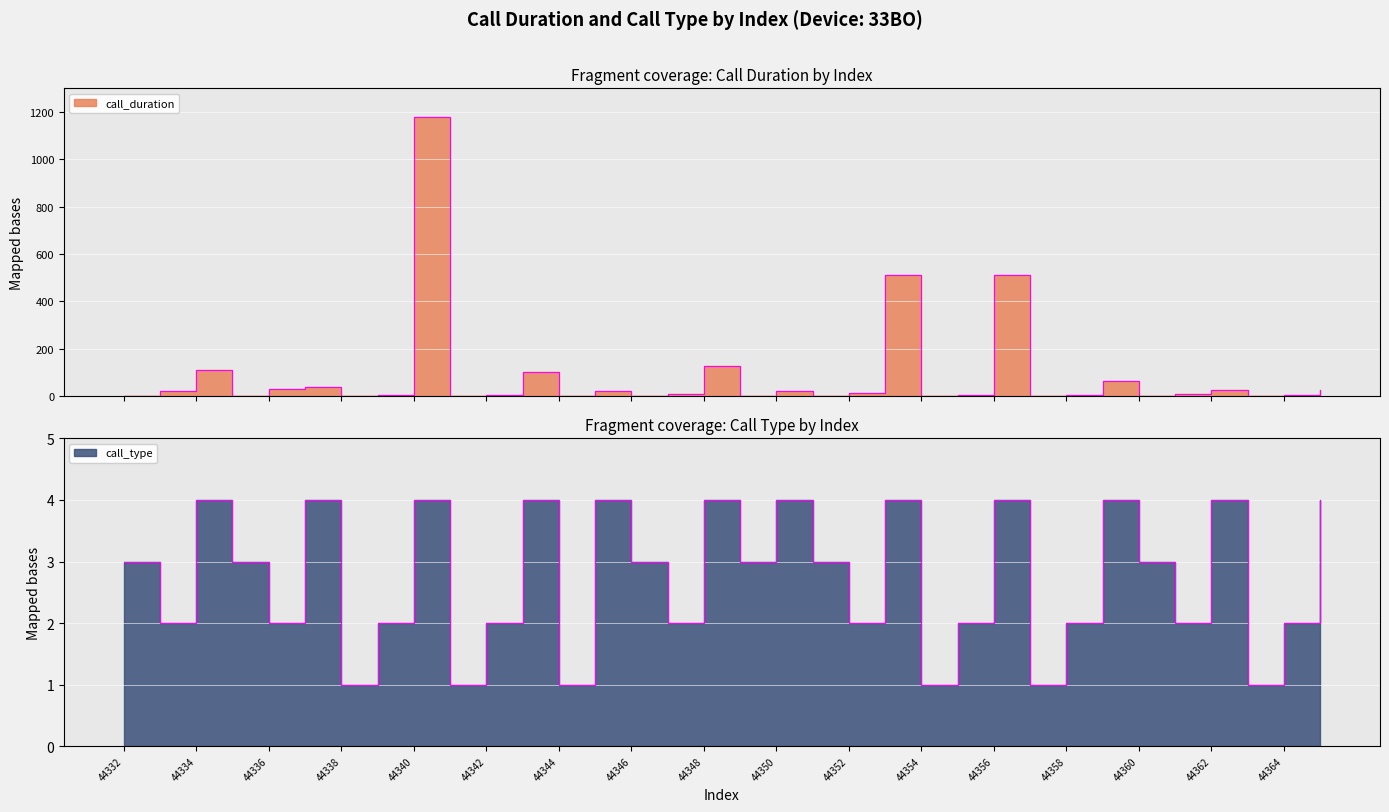

How many intersections are there between call_type and call_duration?

23